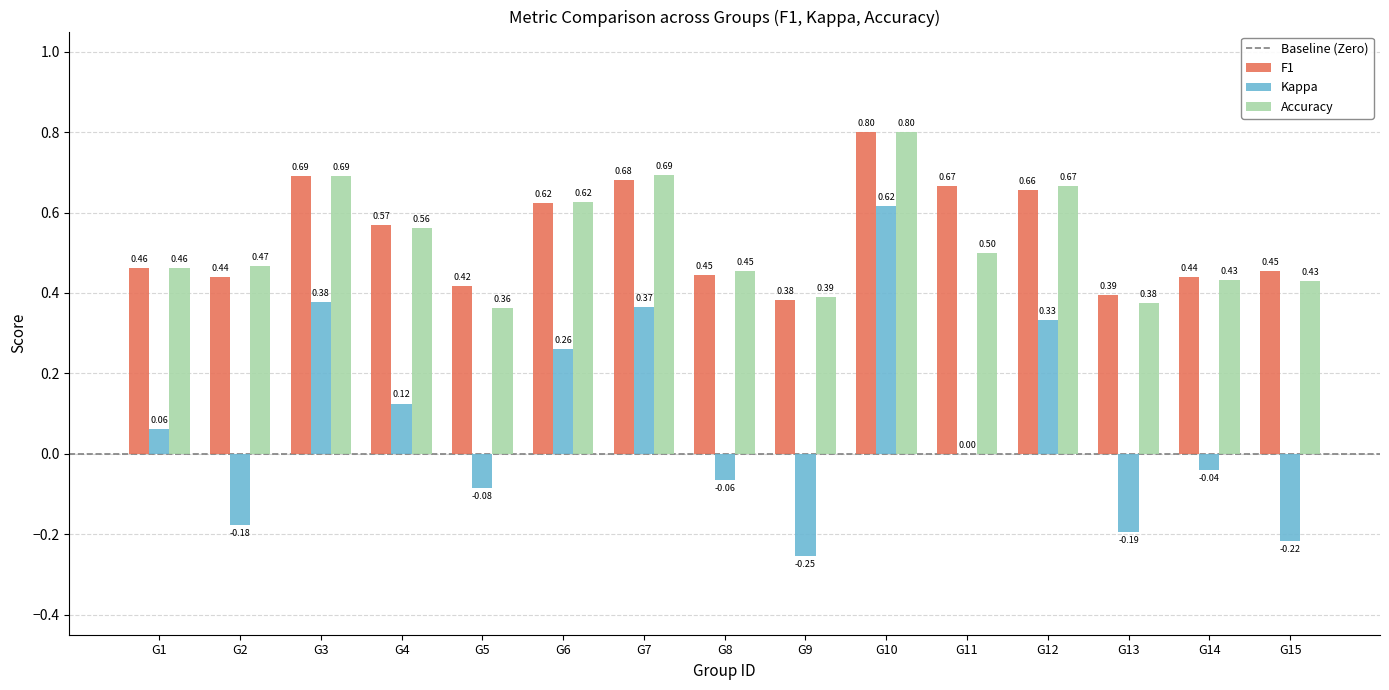

Between G7 and G13, which series saw the biggest shift?

Kappa